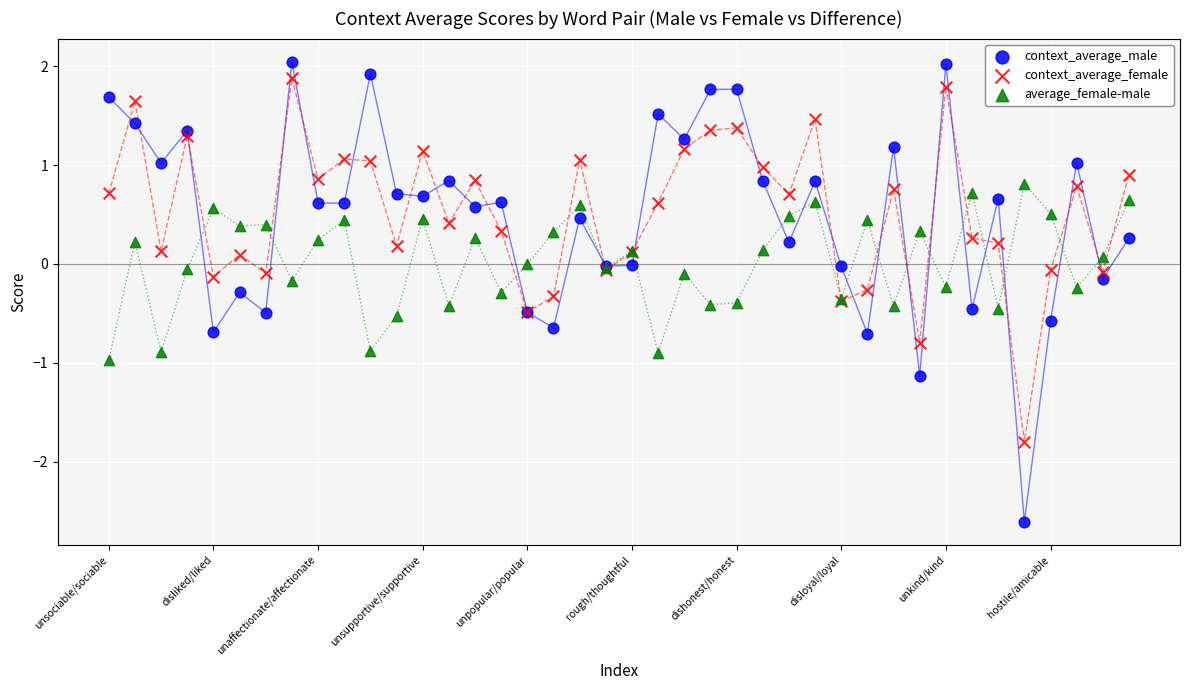

Which series has the widest spread of Y values?

context_average_male